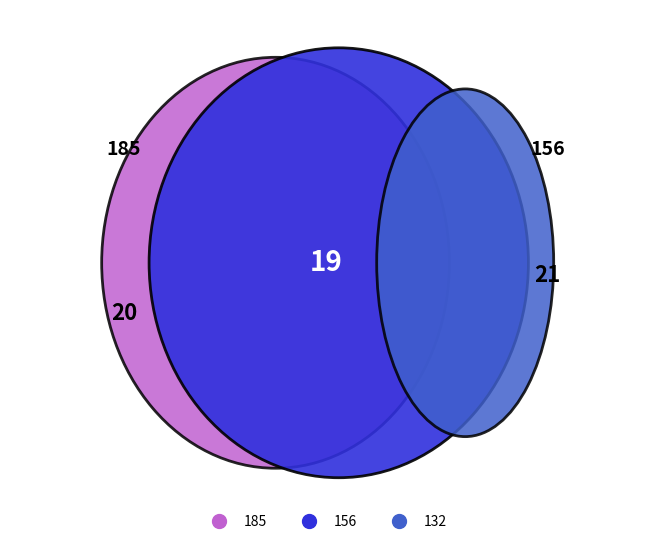

How many slices are in this pie chart?

5